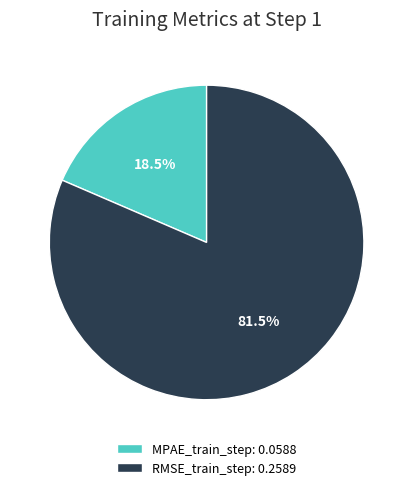

Which slice is the largest?

RMSE_train_step